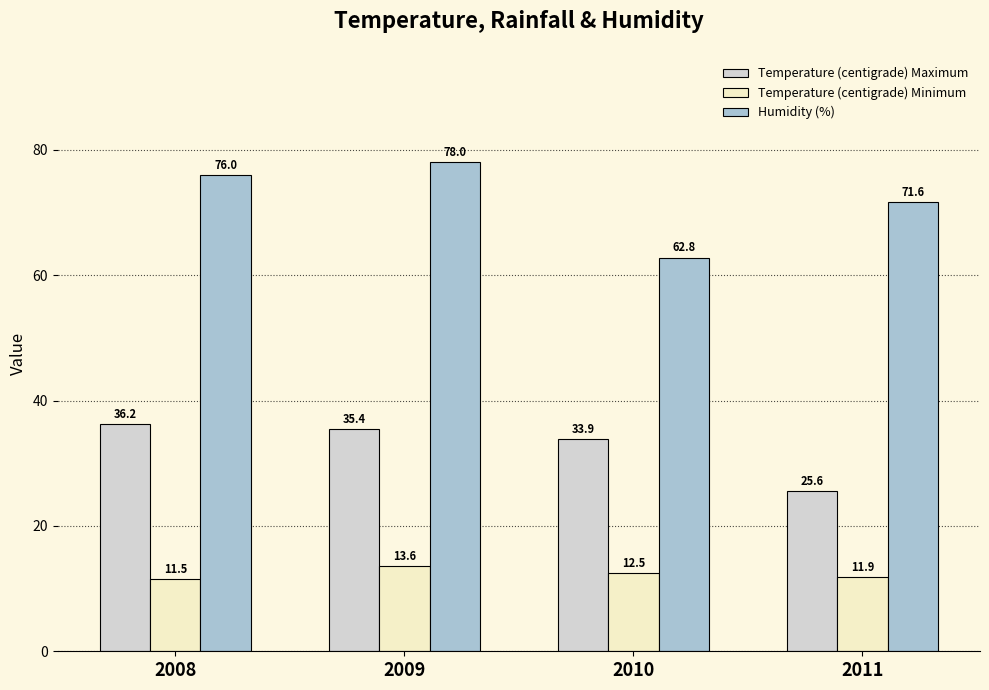

What is the total value across all series at 2008?

123.7